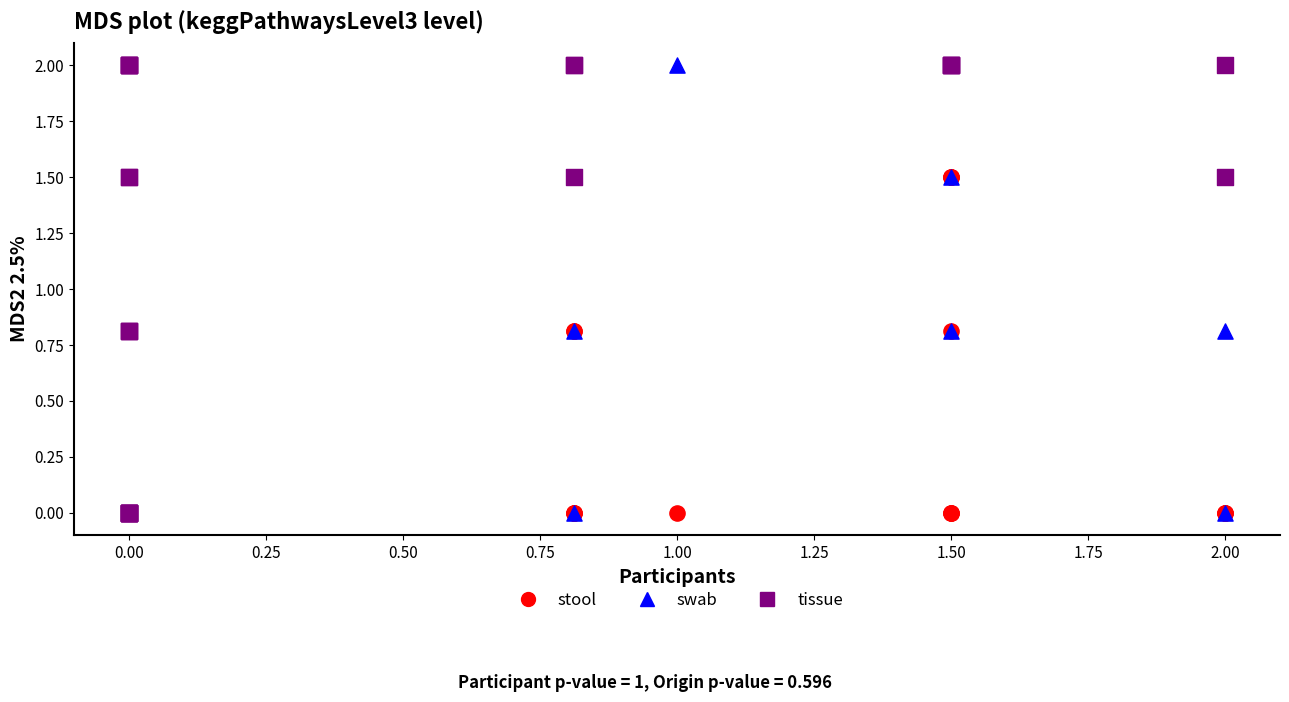

What are all the series names shown in the legend?

stool, swab, tissue